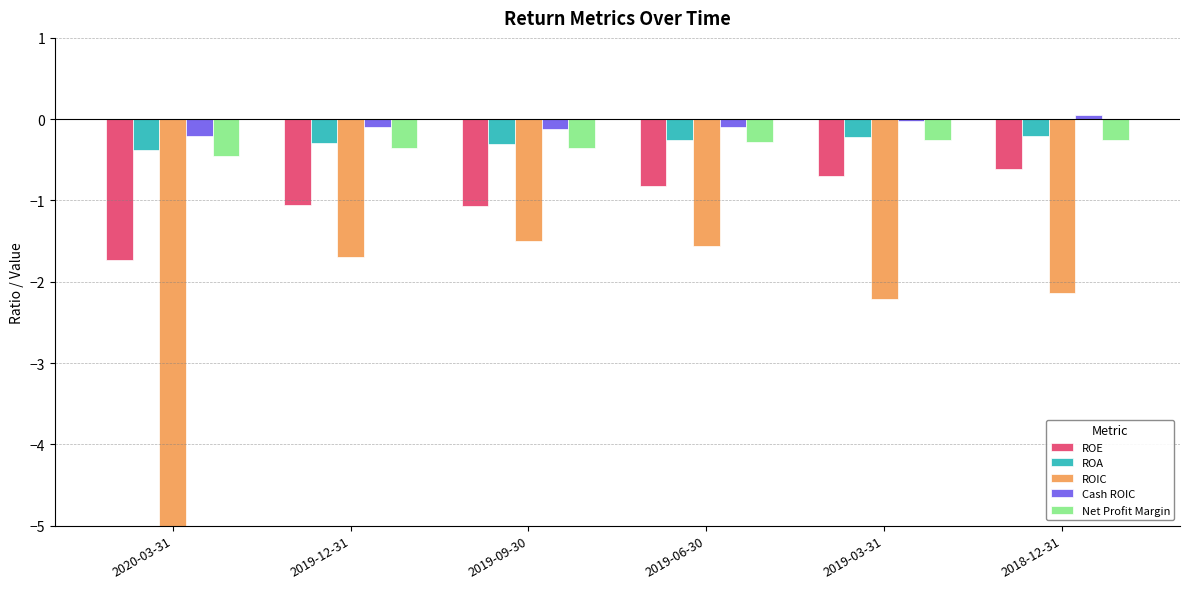

At which category does the chart reach its peak across all series?

2018-12-31